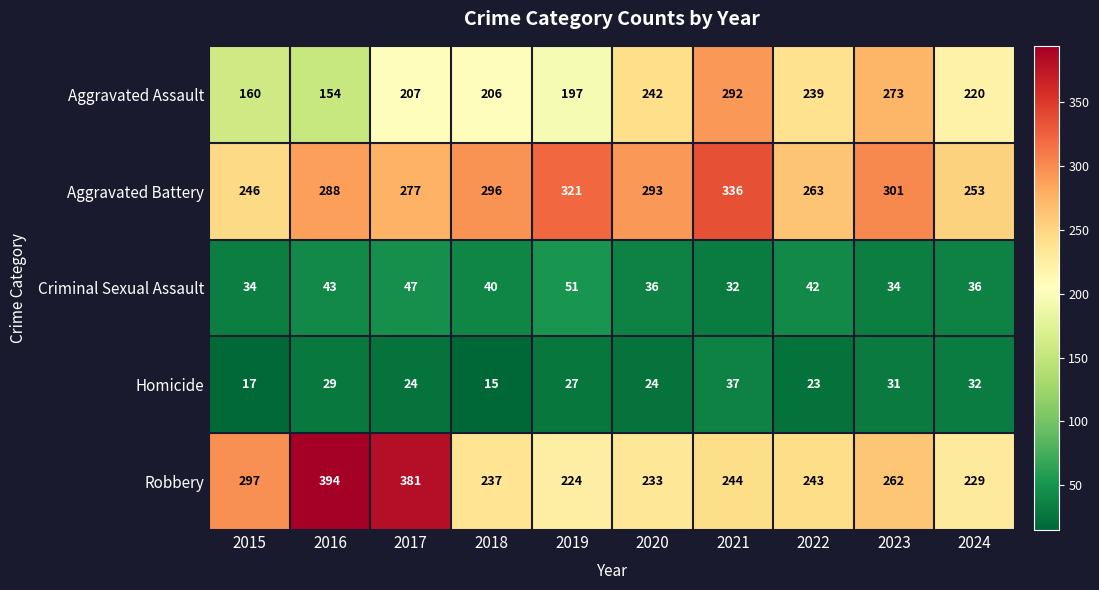

The Robbery series shows 206 at 2015. True or false?

False